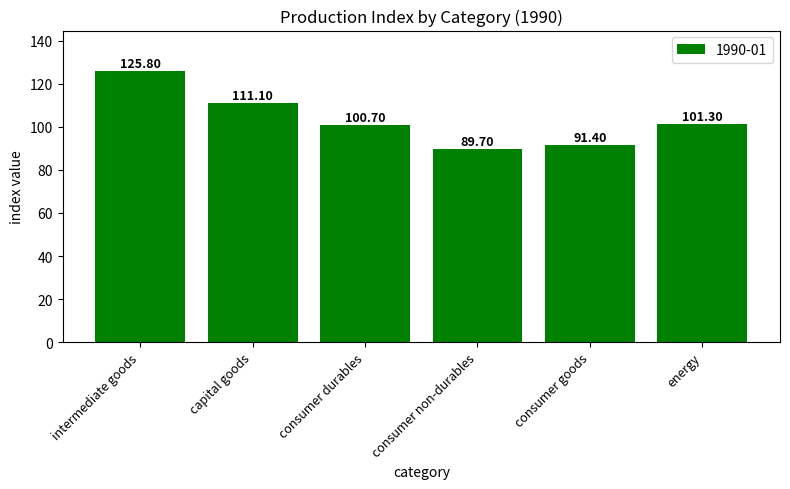

What is the change in value from consumer goods to energy?

+9.9